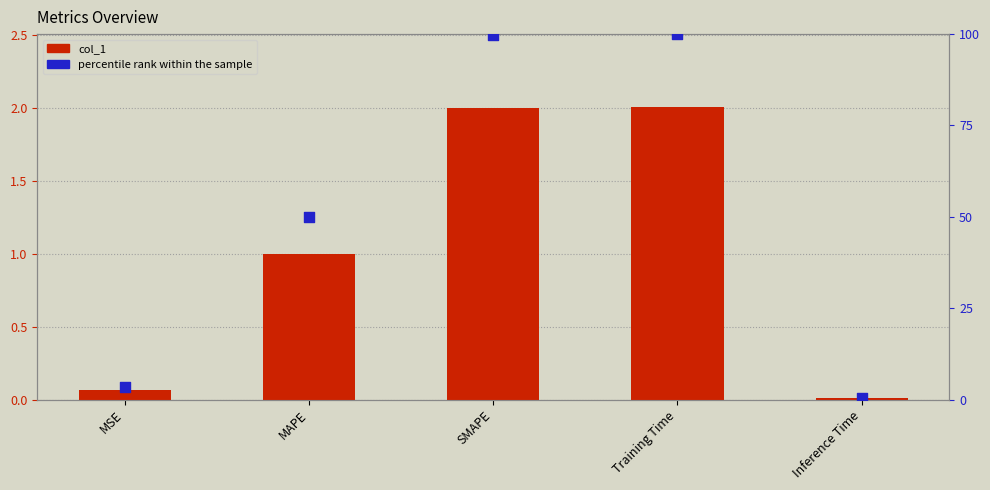

What is the total value across all series at Inference Time?

0.5